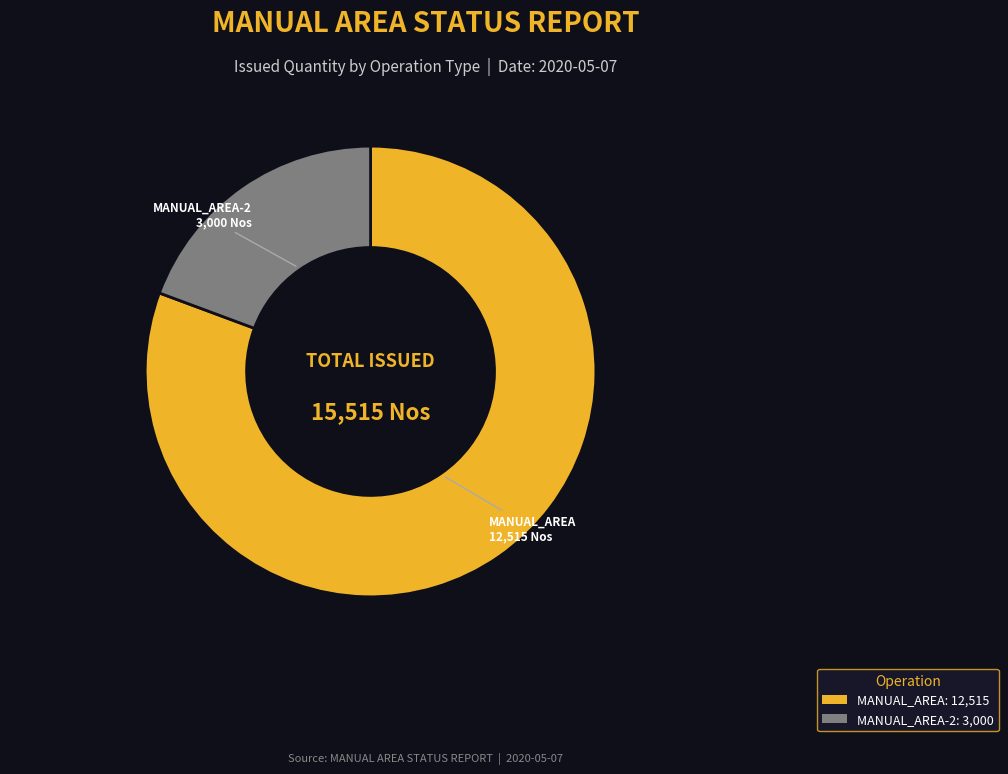

Rank the categories by value from lowest to highest.

MANUAL_AREA-2, MANUAL_AREA